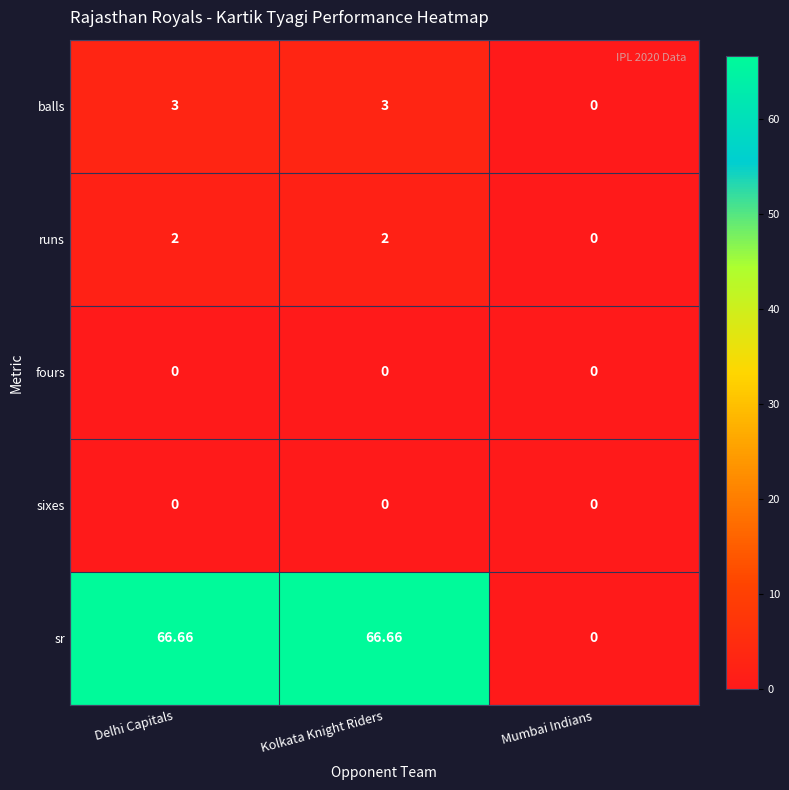

At how many categories does at least one series exceed 57?

2